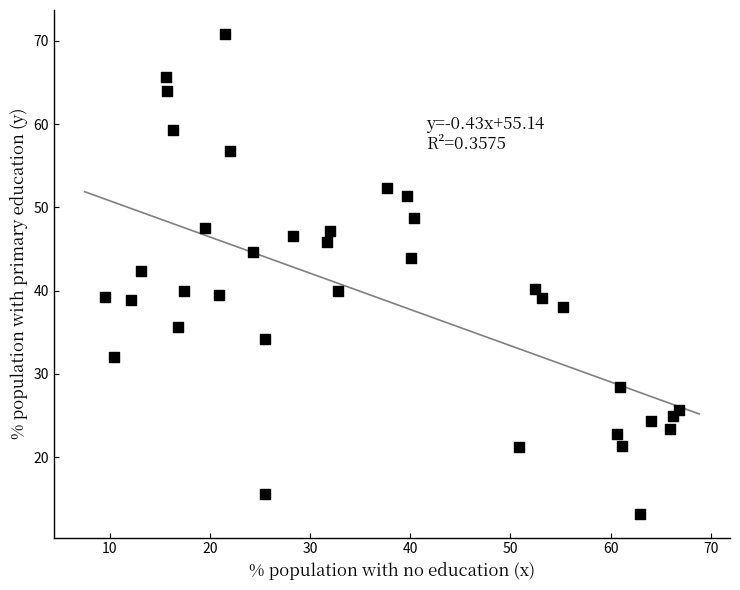

What is the range of Y values (max minus min)?

57.6